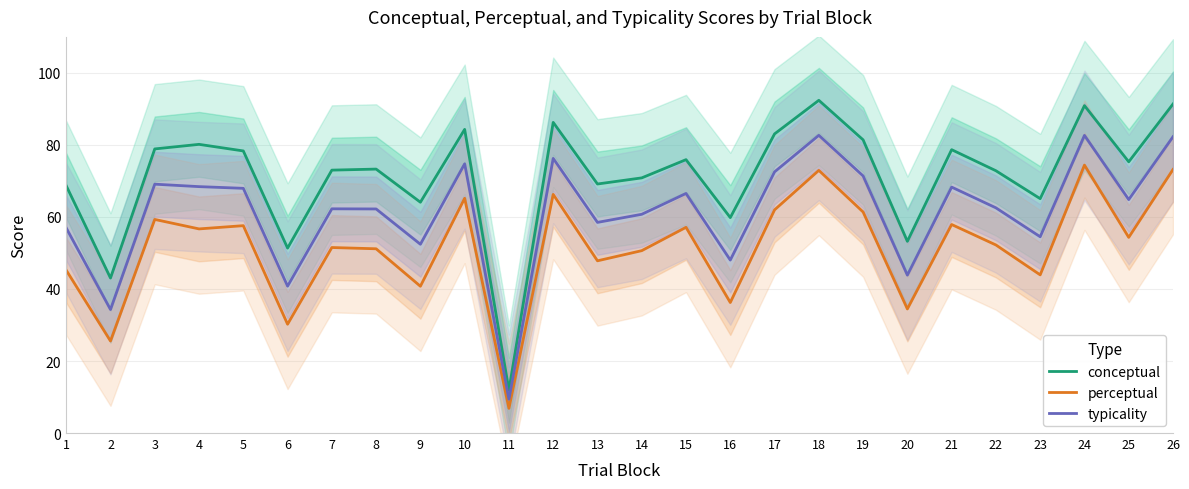

How many series are shown in this chart?

3